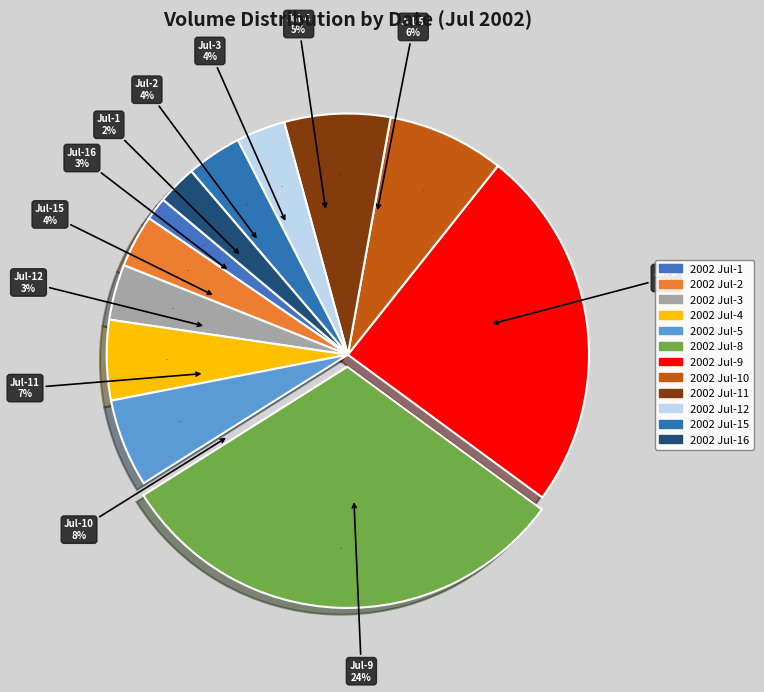

Is it true that 2002-07-08 is 30% of the pie?

True